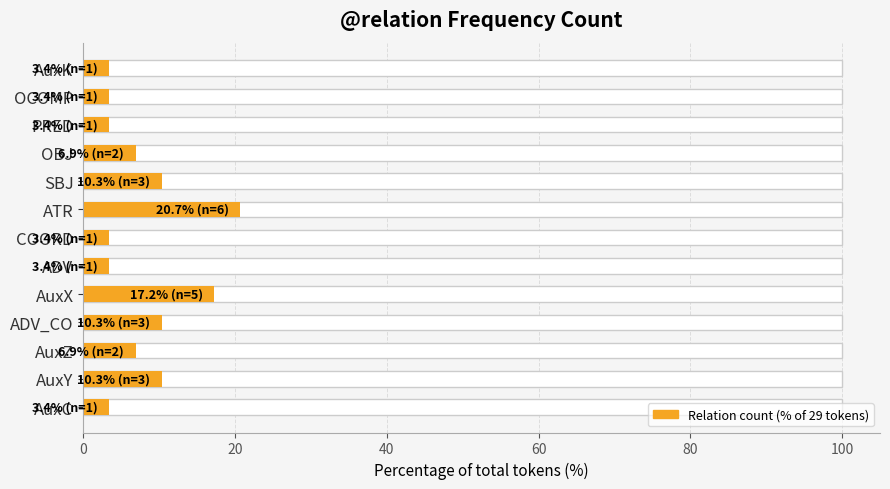

What is the minimum value shown in the chart?

3.4